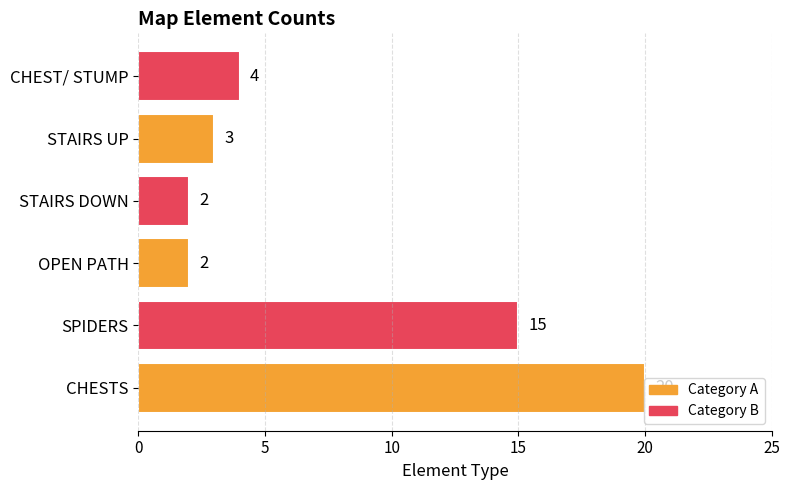

What is the maximum value shown in the chart?

20